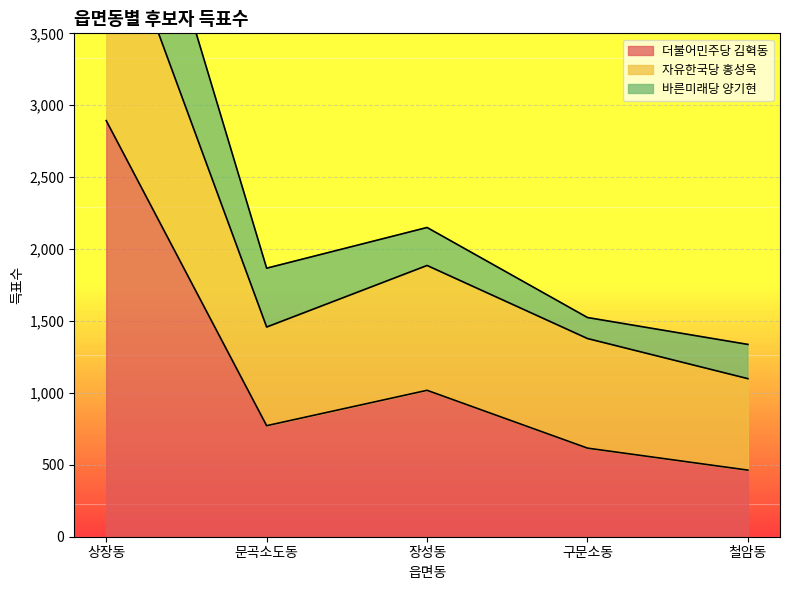

At which category does the chart reach its peak across all series?

상장동